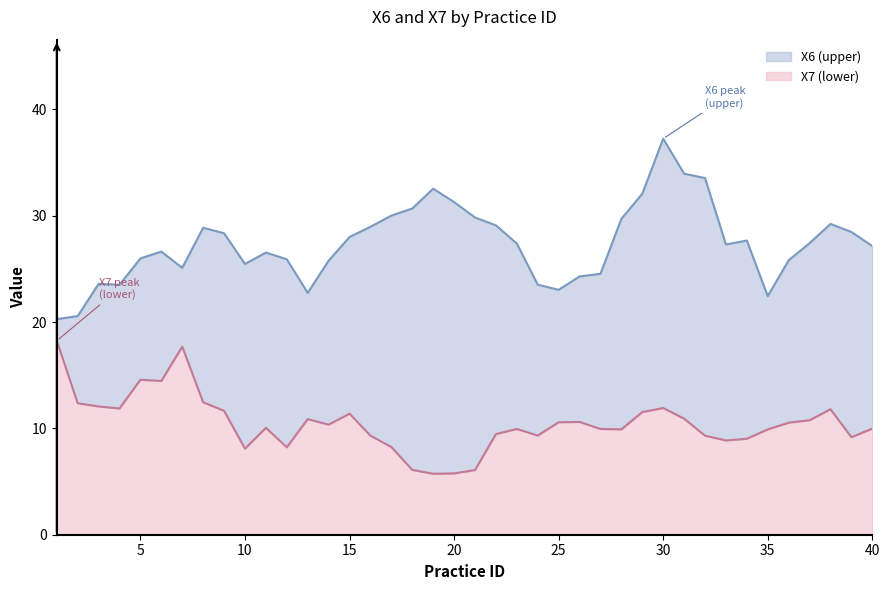

What is the maximum value for X7 (lower)?

18.2